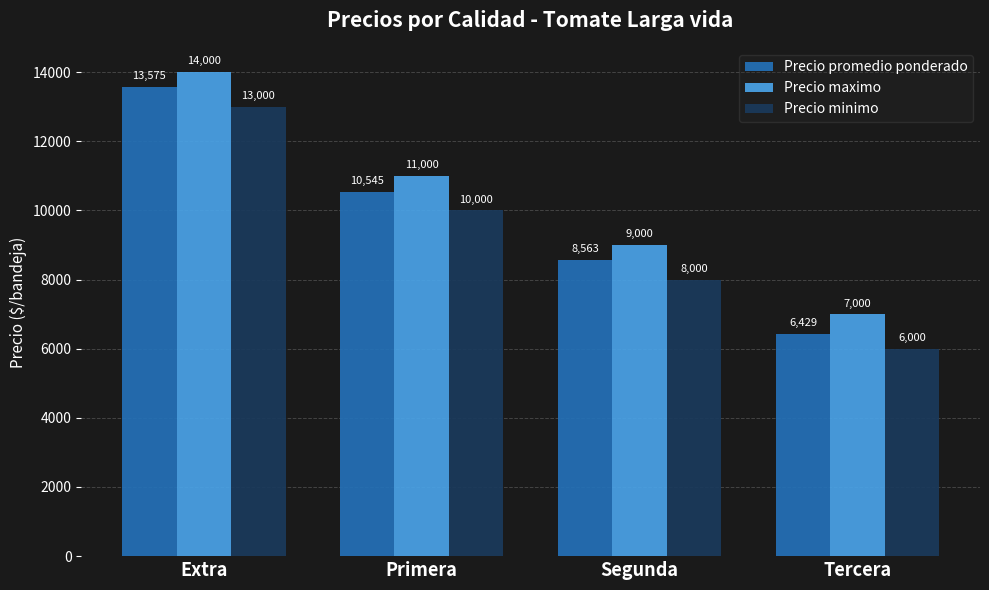

What are all the series names shown in the legend?

Precio promedio ponderado, Precio maximo, Precio minimo